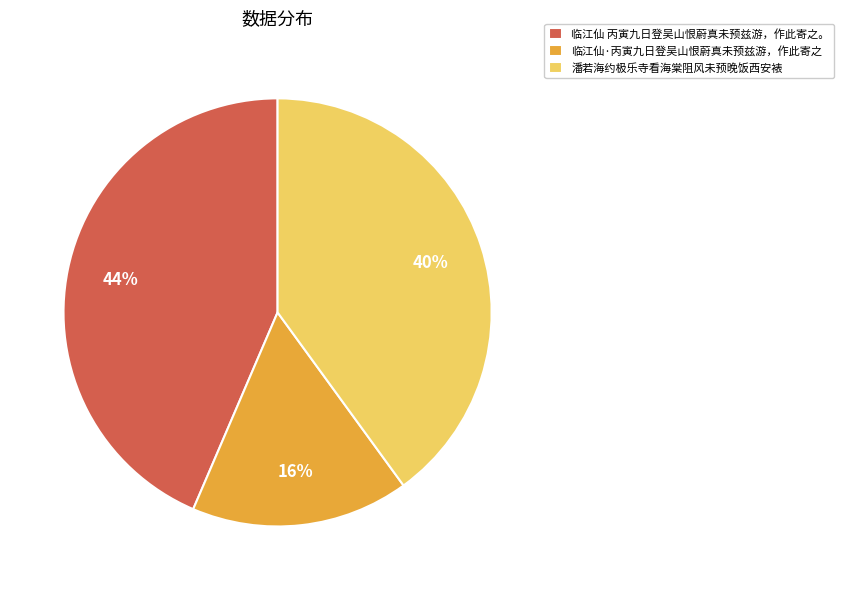

Which slice is the smallest?

临江仙·丙寅九日登吴山恨蔚真未预兹游，作此寄之